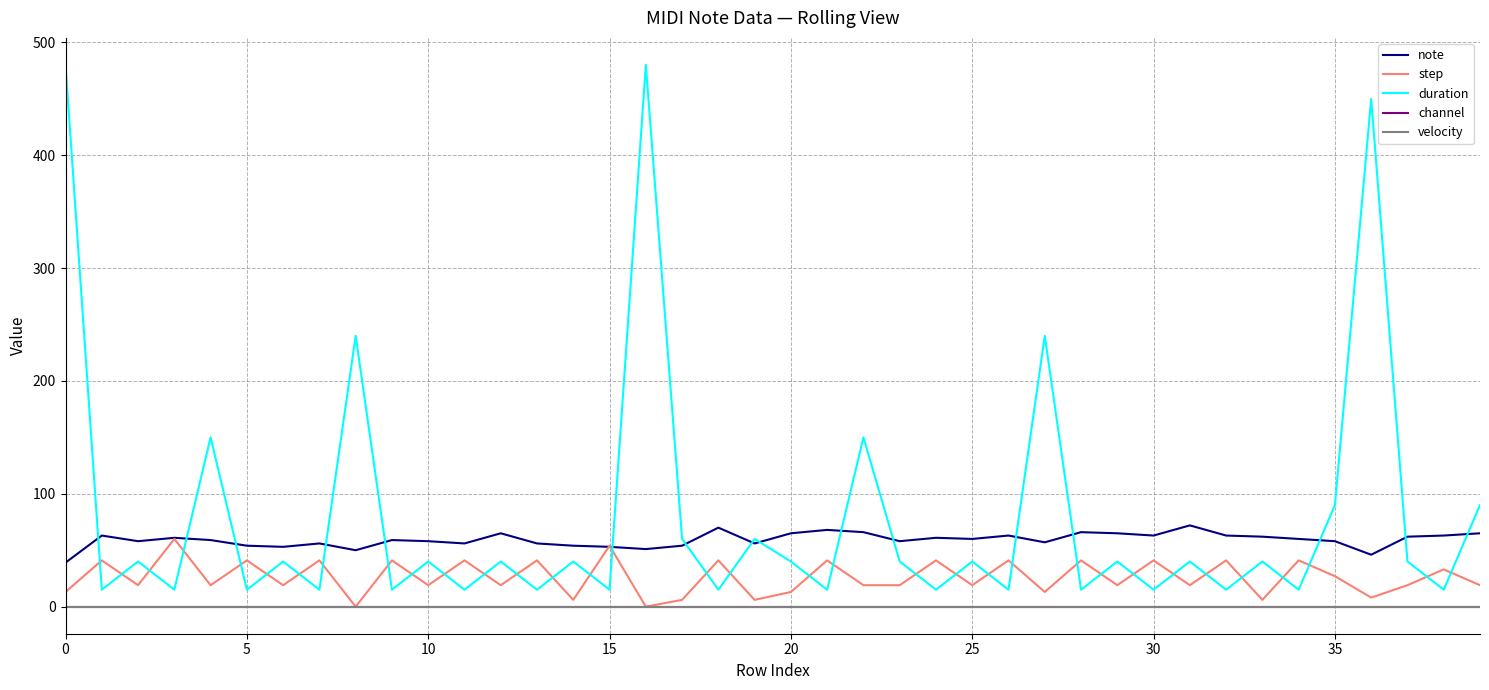

What is the sum of all duration values?

3225